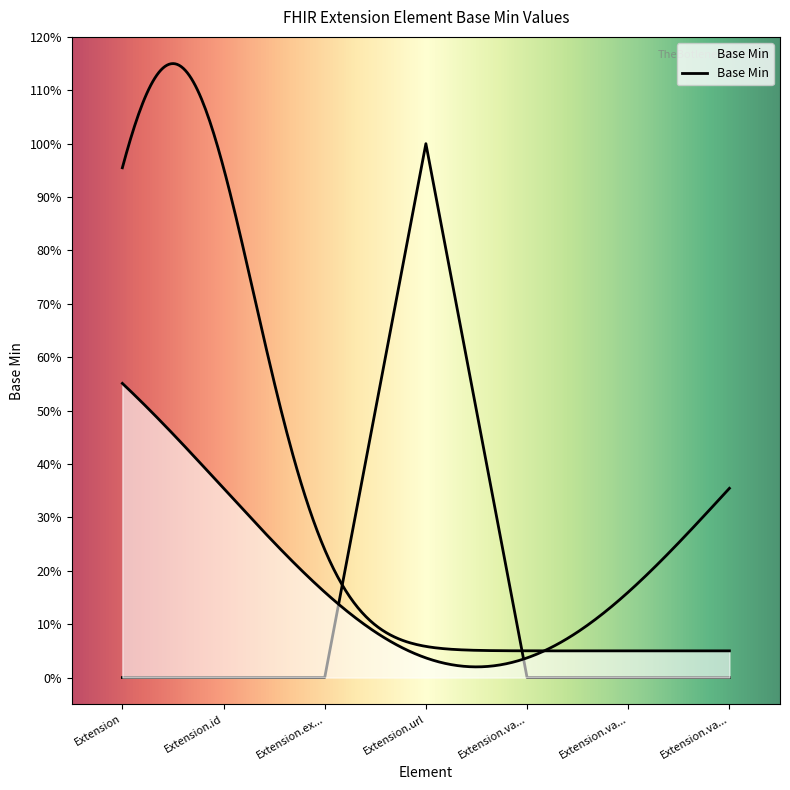

Between Extension.url and Extension.id, which is larger?

Extension.url